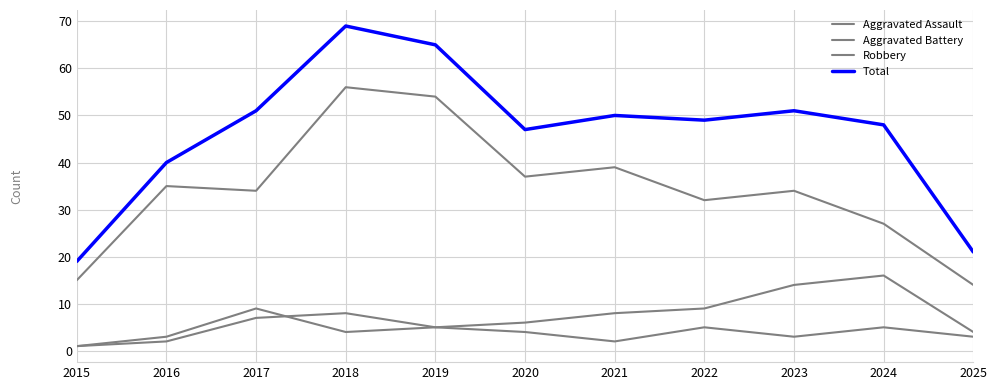

True or false: Aggravated Assault and Total intersect in this chart.

False